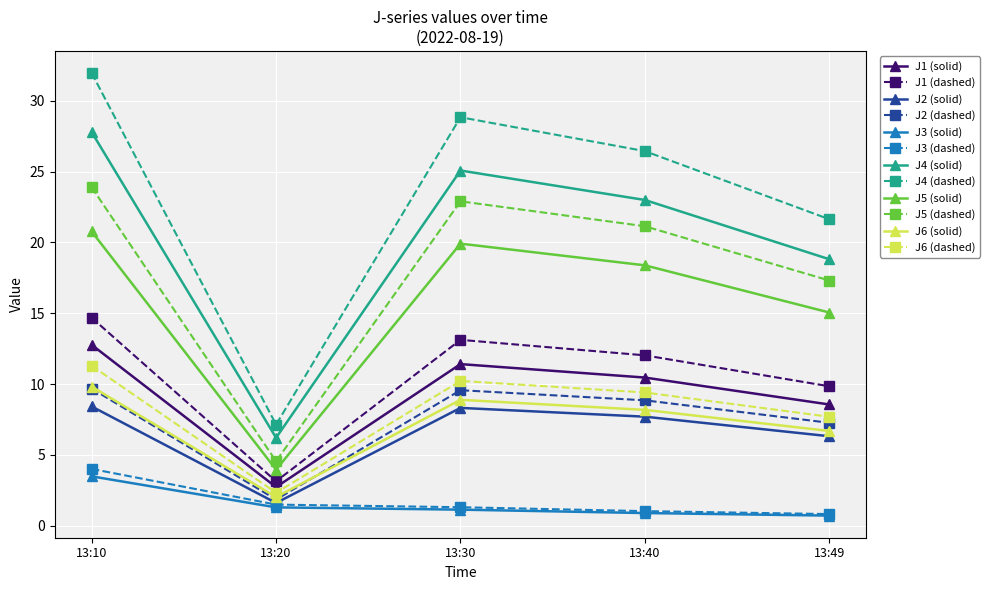

What is the minimum value for J6 (dashed)?

2.3